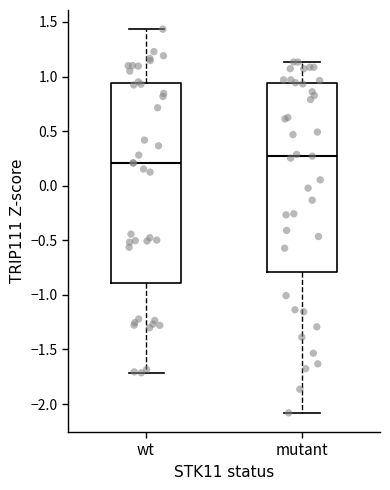

Reading left to right, read every box against the y-axis: the position of its median line, the range the box covers, and the ends of its whiskers. The values are not printed on the chart, so give them approximately, as read against the axis.

wt: median 0.20, box -0.90 to 0.95, whiskers -1.70 to 1.45
mutant: median 0.25, box -0.80 to 0.95, whiskers -2.10 to 1.15